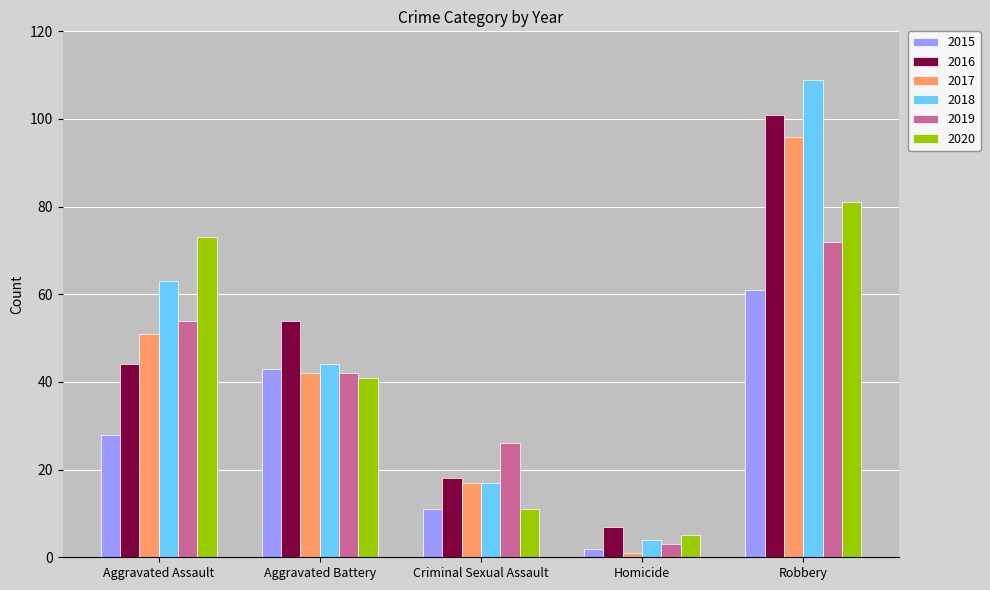

List the labels in order of 2018 value, largest first.

Robbery, Aggravated Assault, Aggravated Battery, Criminal Sexual Assault, Homicide